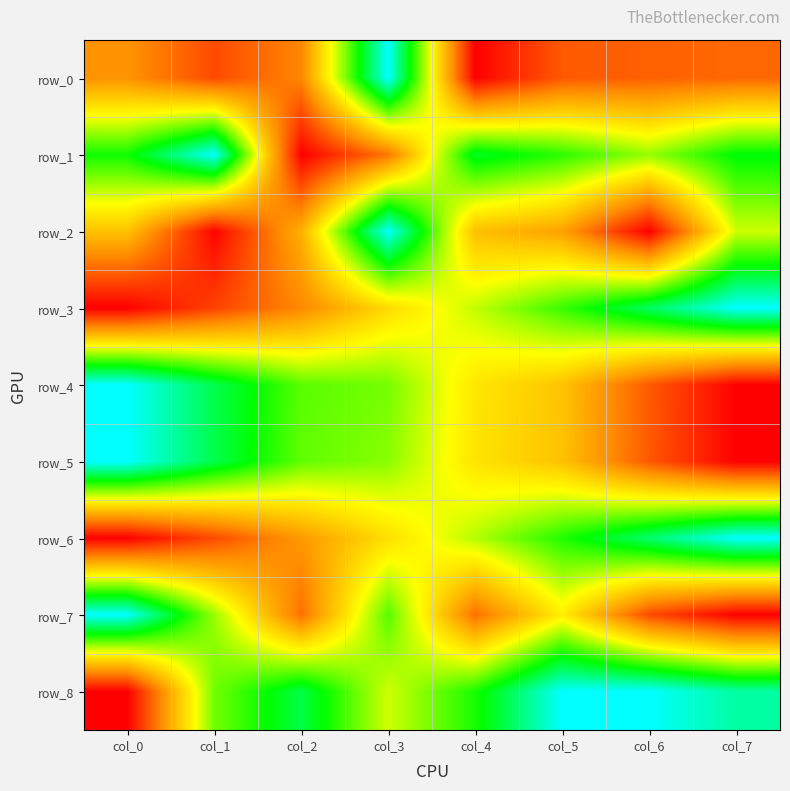

The row_3 series shows 0.7 at col_5. True or false?

True